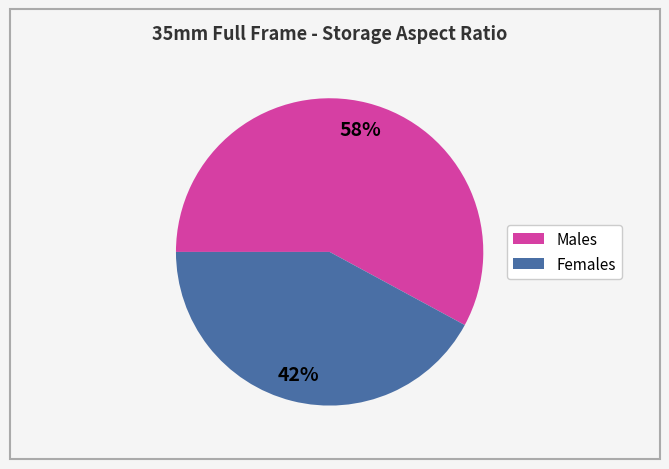

To the nearest percent, what is the average slice percentage?

50%